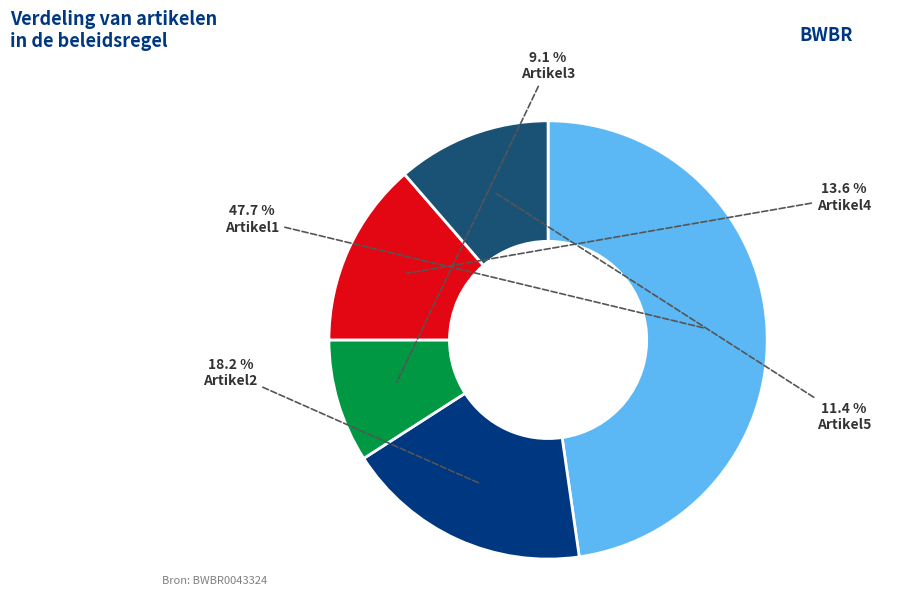

To the nearest percent, what is the difference between the largest and smallest slice percentages?

39%